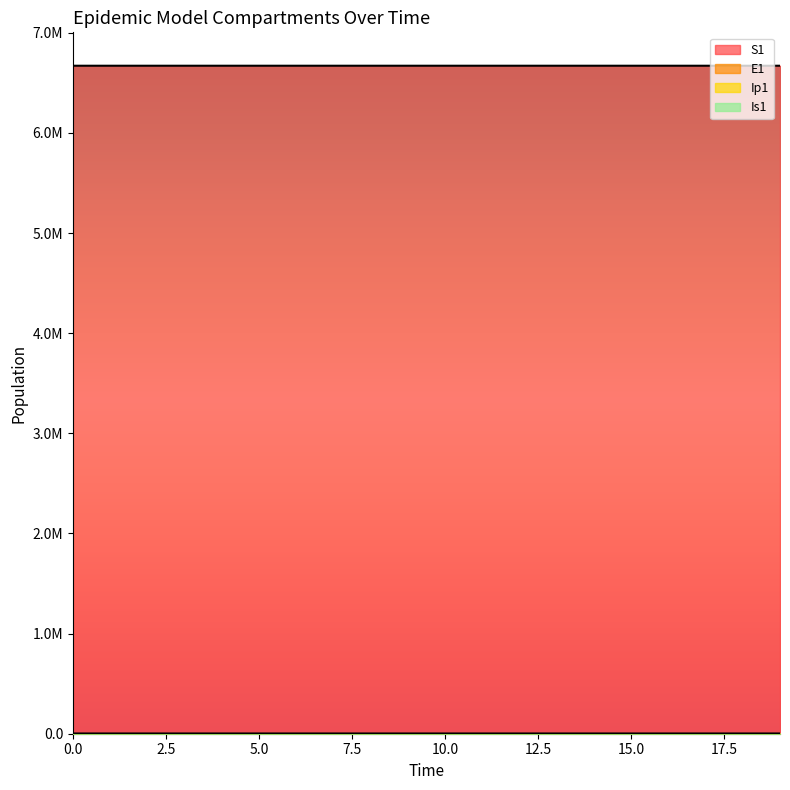

Does the chart have visible grid lines?

No